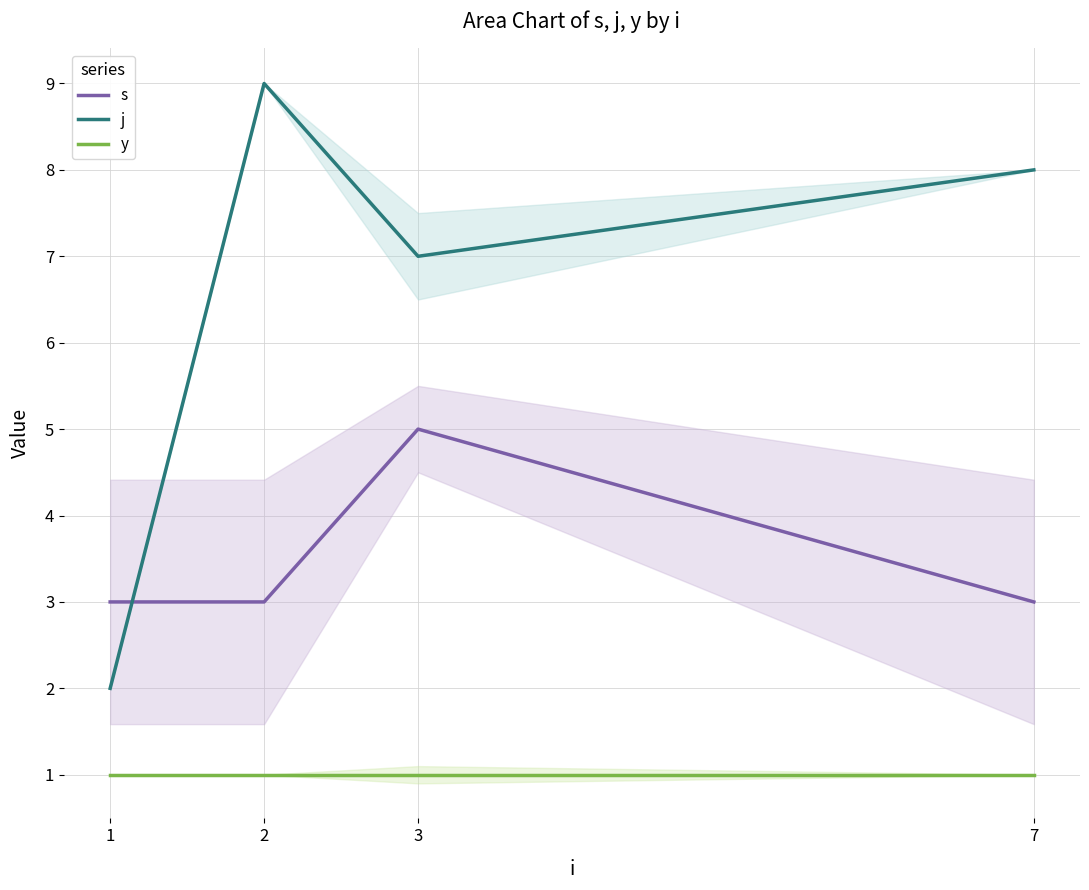

At which label does j reach its minimum?

1